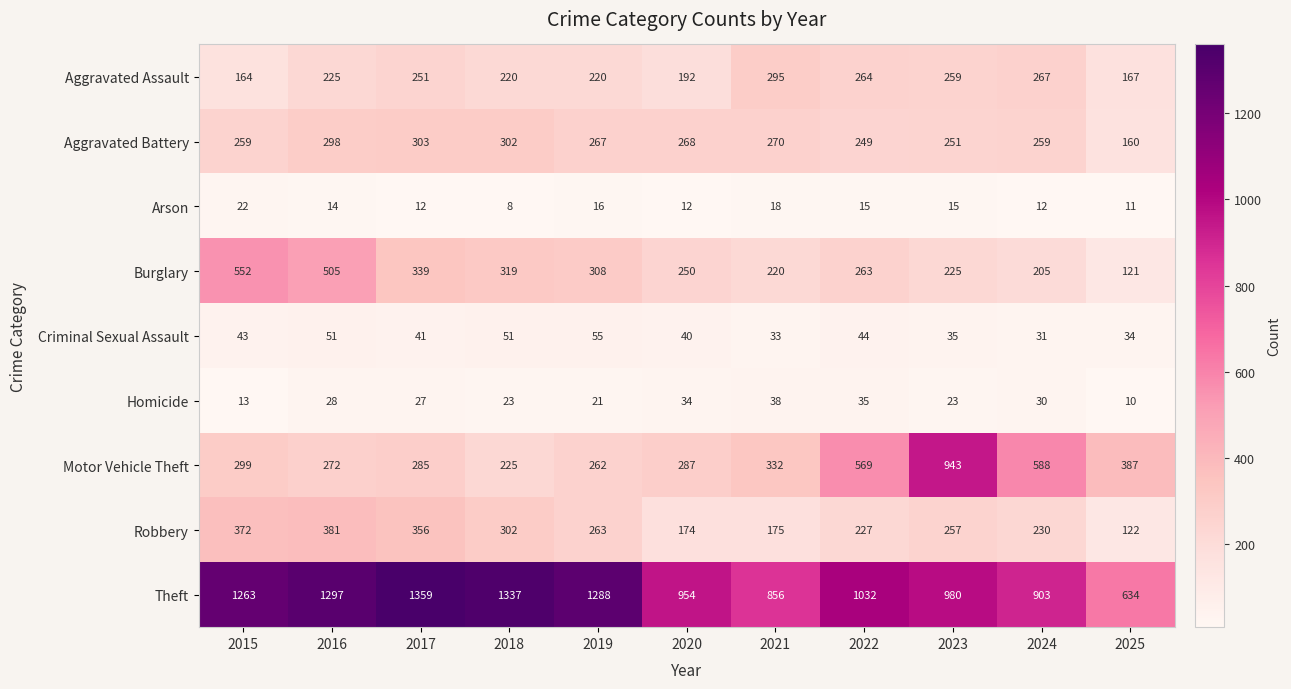

What is the total value across all series at 2024?

2525